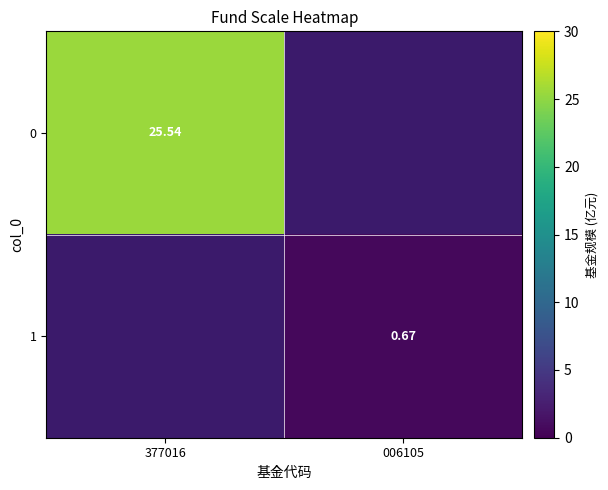

At how many categories does at least one series exceed 11?

1